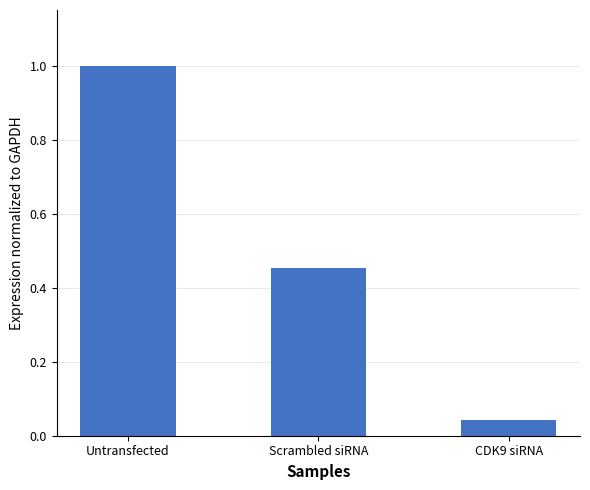

What is the difference between the second highest and minimum values?

0.4